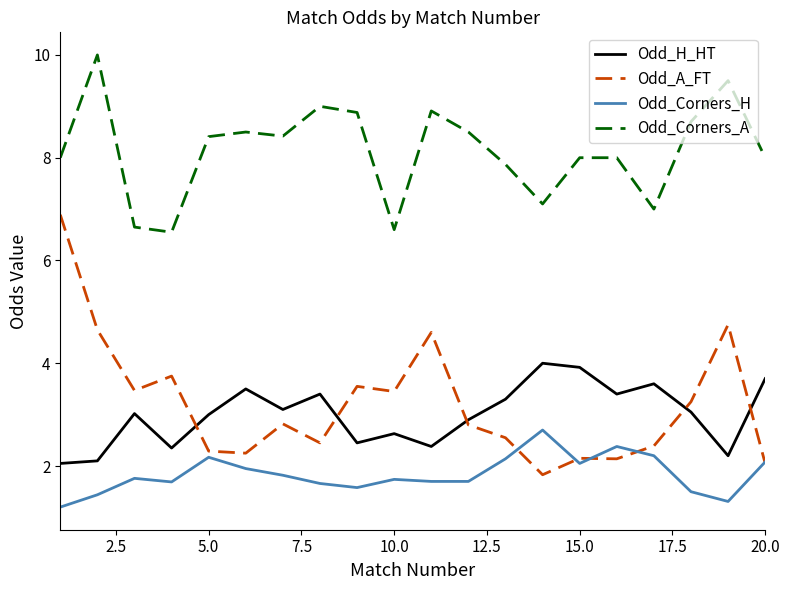

True or false: Odd_H_HT and Odd_Corners_H cross at least once.

False